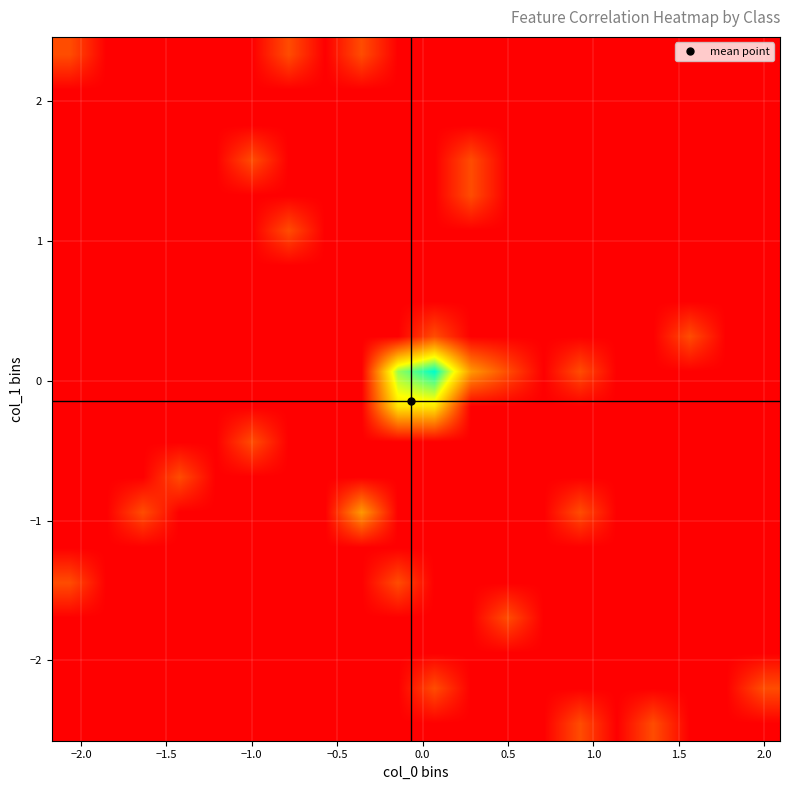

How many categories are shown in the chart?

20